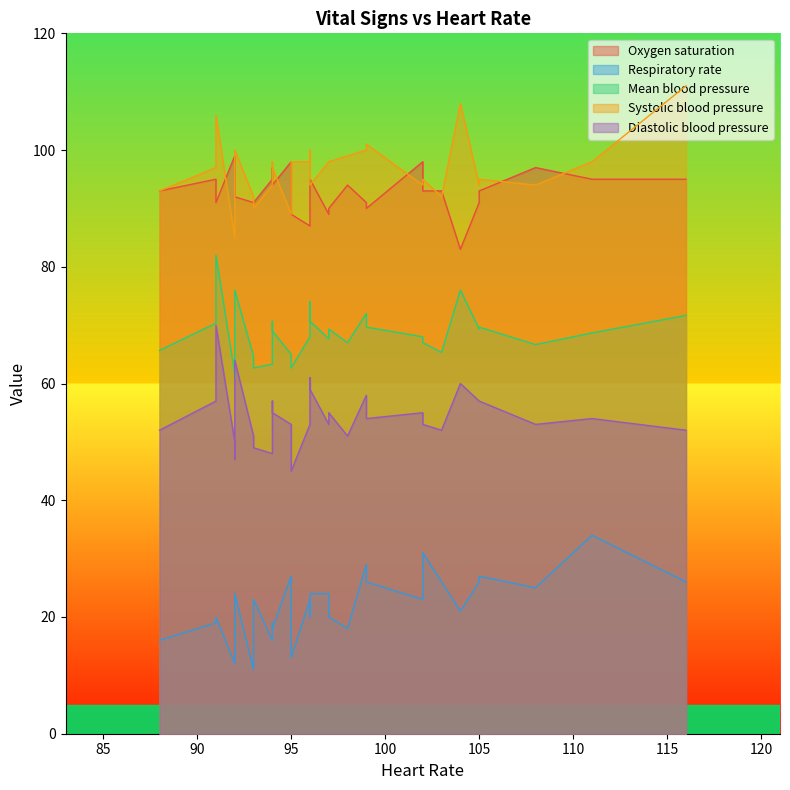

What is the difference between the maximum and minimum values in the Diastolic blood pressure series?

25.0